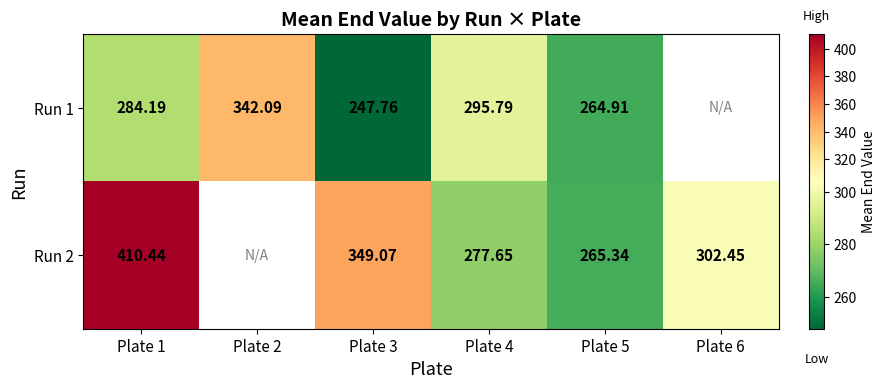

How many series are shown in this chart?

2